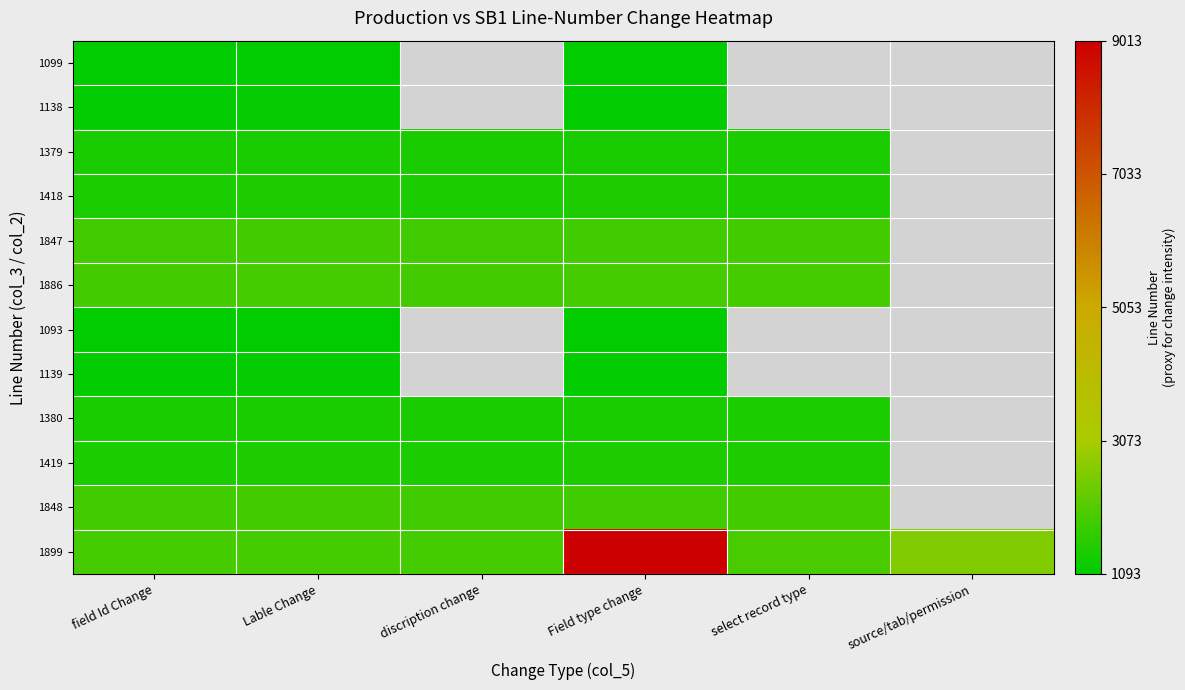

Which category has the lowest value across all series?

field Id Change